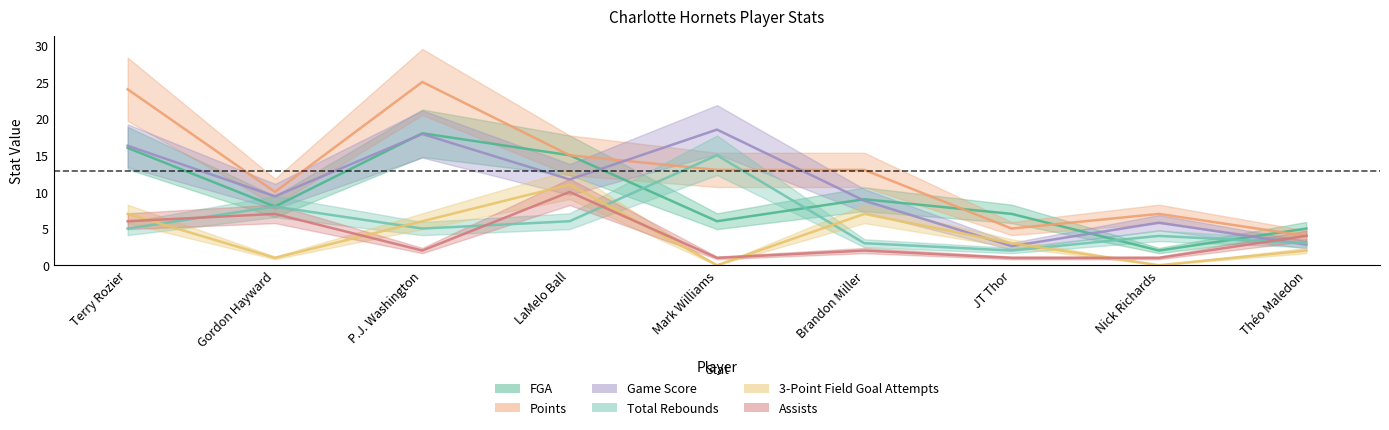

Between Terry Rozier and Brandon Miller, which series saw the biggest shift?

Points